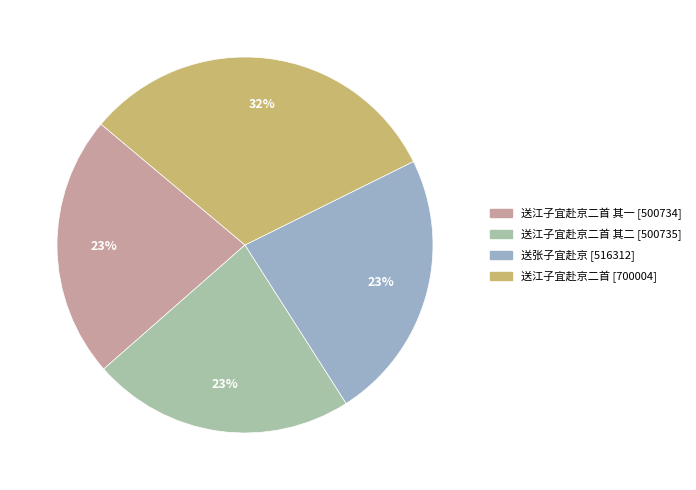

Is there a majority slice in this chart?

No